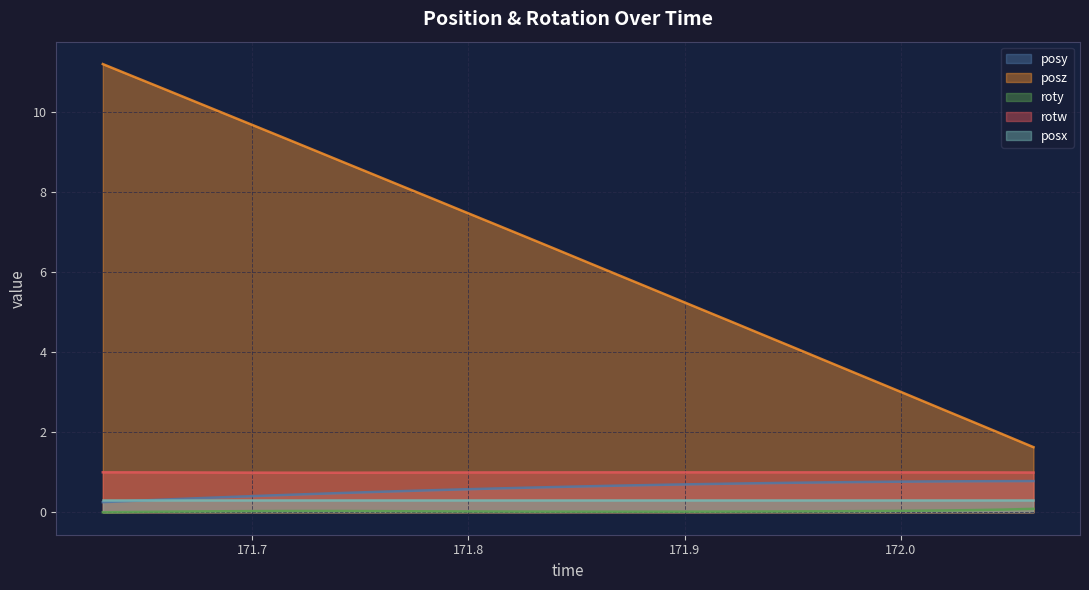

Which series has the largest total across all categories?

posz